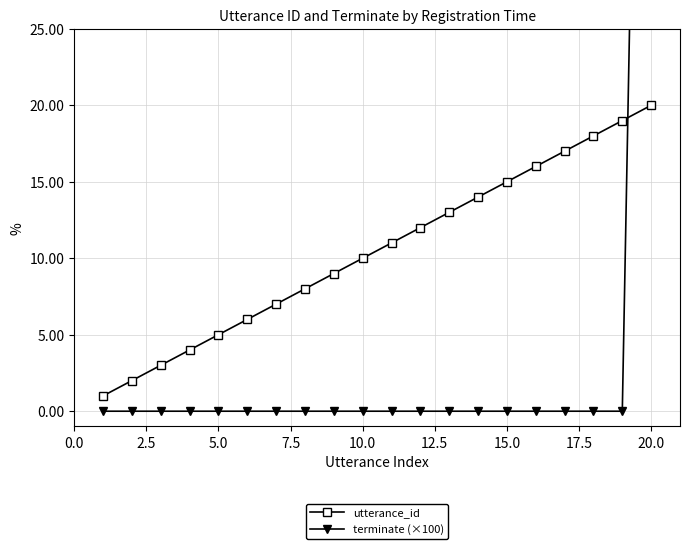

Is the value of utterance_id at 5.0 greater than the value of terminate (×100) at 0.0?

Yes